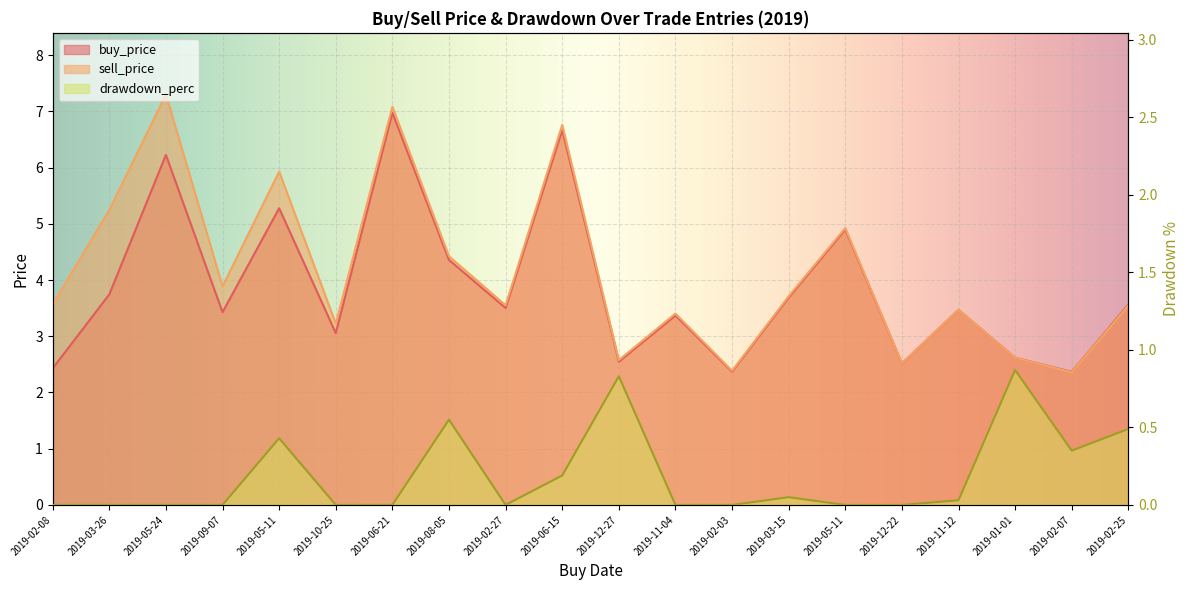

Reading right to left, extract all data points from this chart.

buy_price: 2019-02-25=3.6	2019-02-07=2.4	2019-01-01=2.6	2019-11-12=3.5	2019-12-22=2.5	2019-05-11=4.9	2019-03-15=3.7	2019-02-03=2.4	2019-11-04=3.4	2019-12-27=2.5	2019-06-15=6.7	2019-02-27=3.5	2019-08-05=4.4	2019-06-21=7.0	2019-10-25=3.1	2019-05-11=5.3	2019-09-07=3.4	2019-05-24=6.2	2019-03-26=3.7	2019-02-08=2.4
sell_price: 2019-02-25=3.5	2019-02-07=2.4	2019-01-01=2.6	2019-11-12=3.5	2019-12-22=2.5	2019-05-11=4.9	2019-03-15=3.7	2019-02-03=2.4	2019-11-04=3.4	2019-12-27=2.6	2019-06-15=6.8	2019-02-27=3.6	2019-08-05=4.4	2019-06-21=7.1	2019-10-25=3.2	2019-05-11=5.9	2019-09-07=3.9	2019-05-24=7.3	2019-03-26=5.2	2019-02-08=3.6
drawdown_perc: 2019-02-25=0.5	2019-02-07=0.3	2019-01-01=0.9	2019-11-12=0.0	2019-12-22=0.0	2019-05-11=0.0	2019-03-15=0.1	2019-02-03=0.0	2019-11-04=0.0	2019-12-27=0.8	2019-06-15=0.2	2019-02-27=0.0	2019-08-05=0.6	2019-06-21=0.0	2019-10-25=0.0	2019-05-11=0.4	2019-09-07=0.0	2019-05-24=0.0	2019-03-26=0.0	2019-02-08=0.0